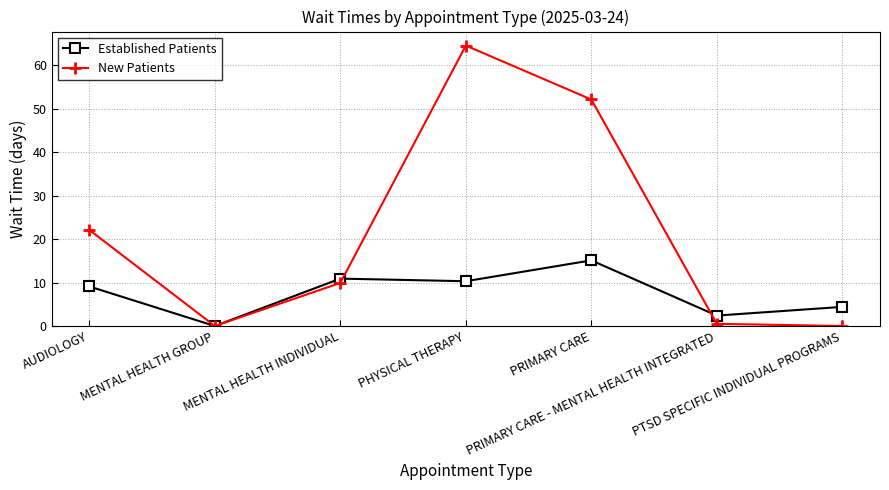

What is the approximate value of New Patients at PRIMARY CARE?

52.1